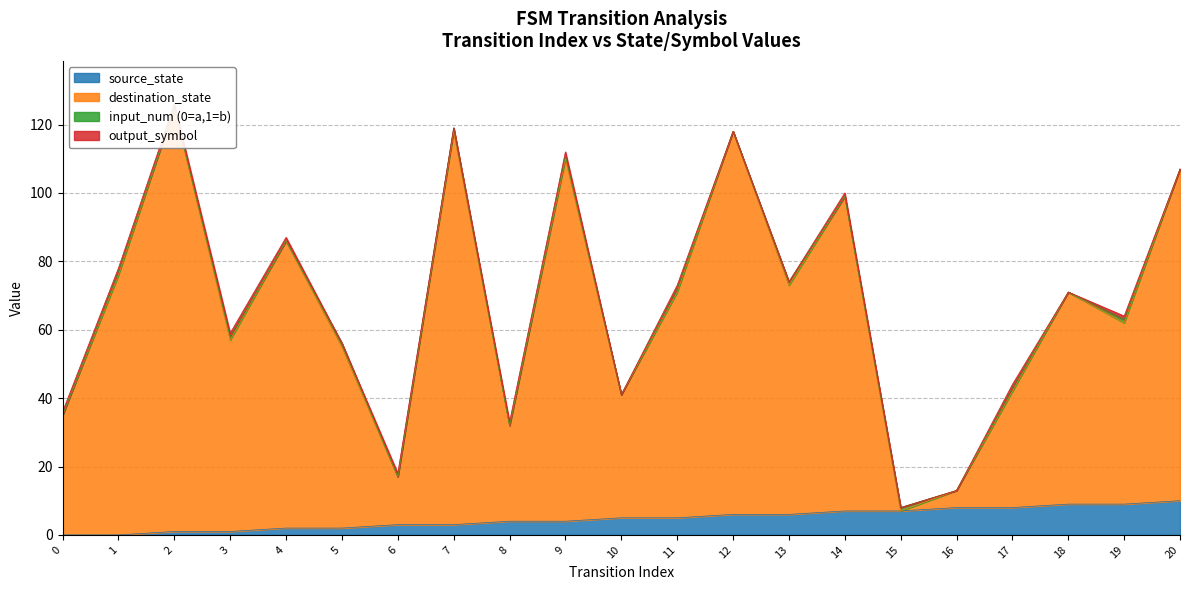

The value of source_state at 17 is 14. True or false?

False